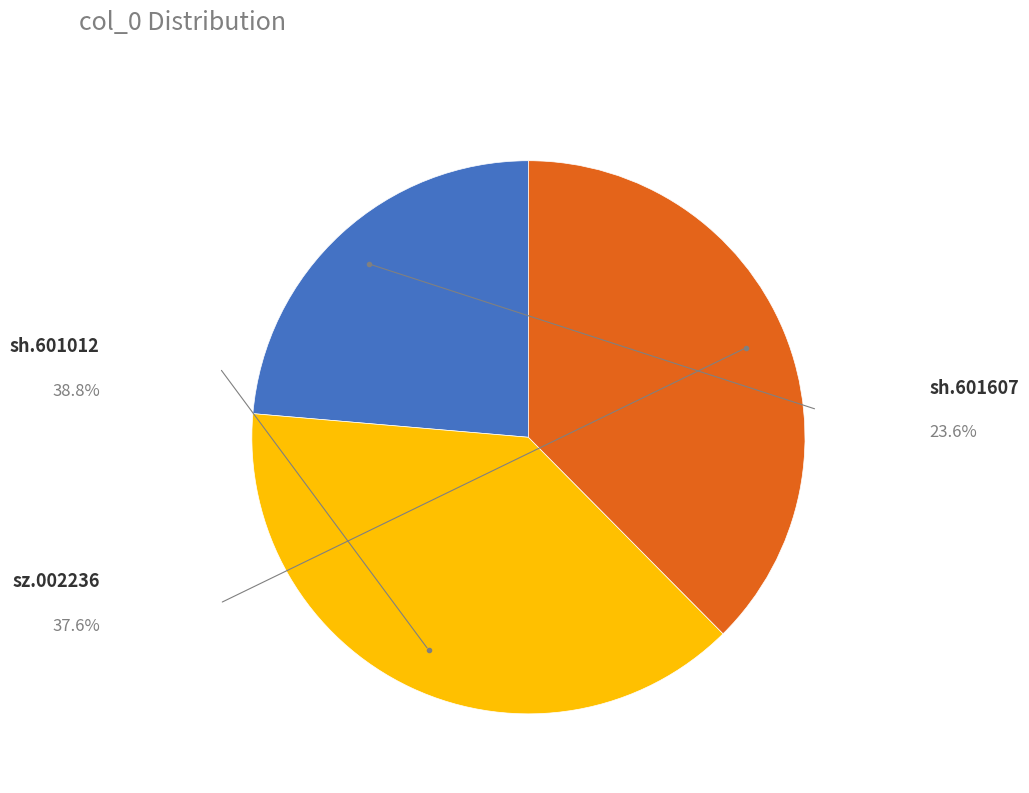

How many segments does this pie chart have?

3